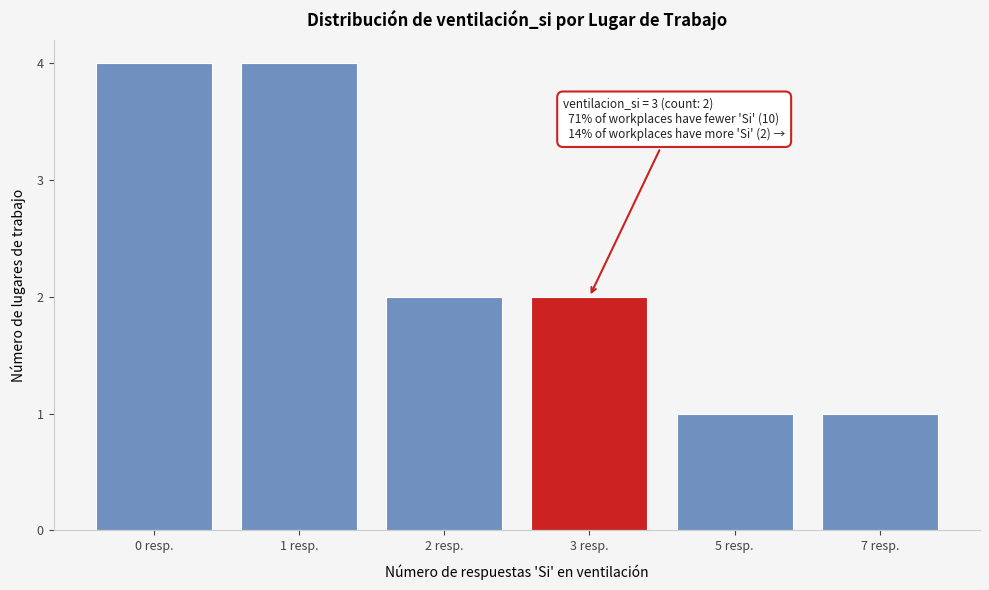

Reading left to right, extract all data points from this chart.

0 resp.=4	1 resp.=4	2 resp.=2	3 resp.=2	5 resp.=1	7 resp.=1